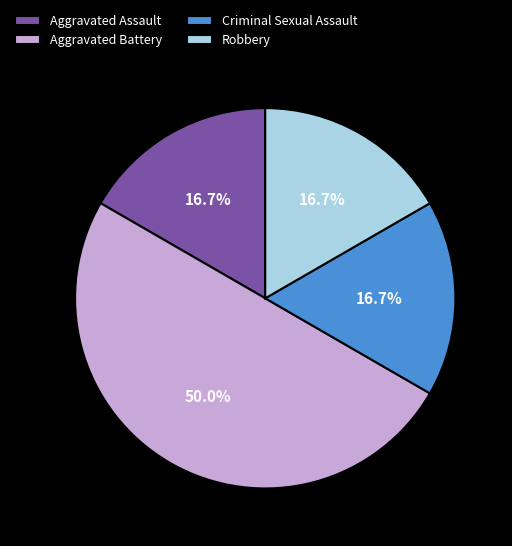

To the nearest percent, what is the difference between the largest and smallest slice percentages?

33%